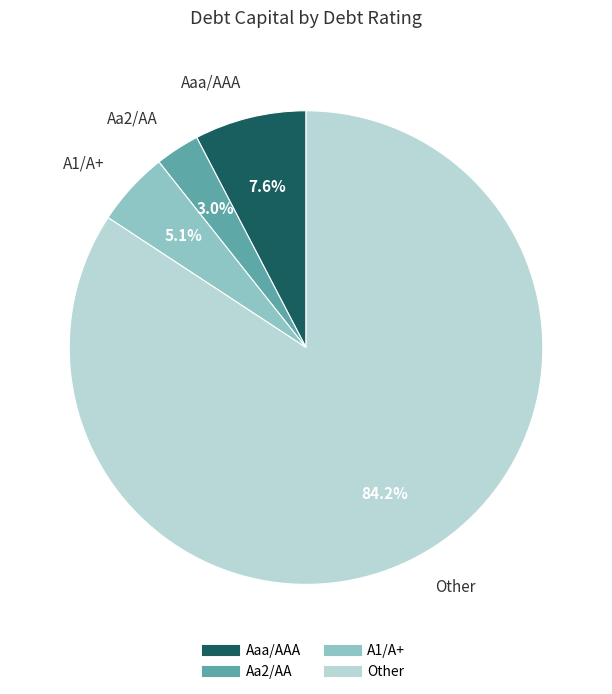

Is there any slice that represents more than half of the pie?

Yes